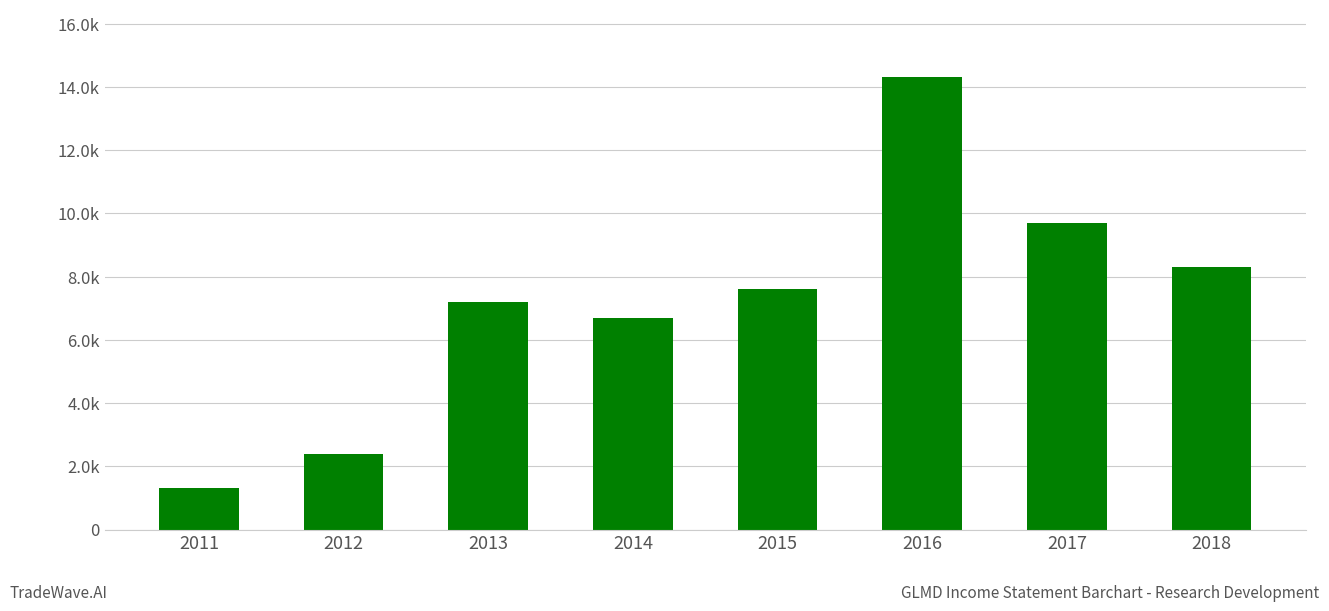

What is the change in value from 2015 to 2017?

+2100